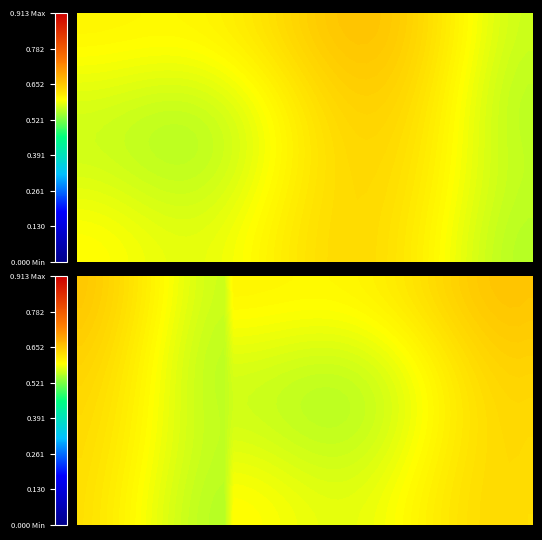

Reading right to left, list all the values displayed in this chart.

0.1	0.7	0.6	0.7	0.4	0.9	0.8	0.6	0.8	0.6	0.5	0.6	0.0	0.8	0.7	0.4	0.3	0.7	0.6	0.7	0.7	0.8	0.8	0.6